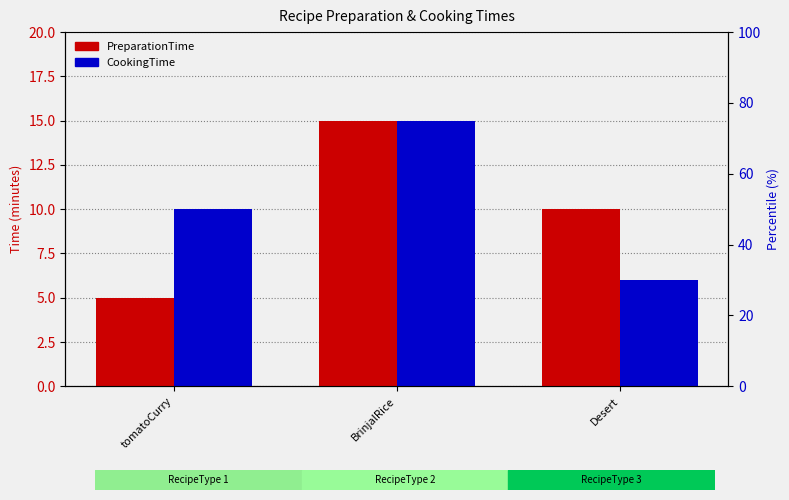

Rank the categories by PreparationTime value from lowest to highest.

tomatoCurry, Desert, BrinjalRice